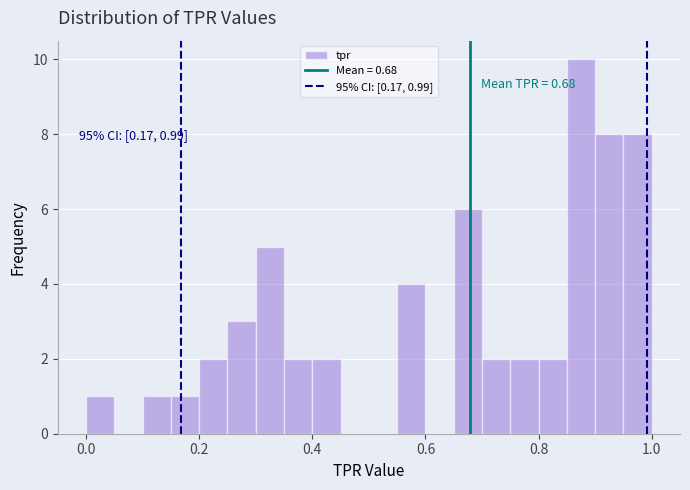

Around what value on the x-axis is the tallest bar? Give the approximate position of its centre, as read against the axis.

0.88